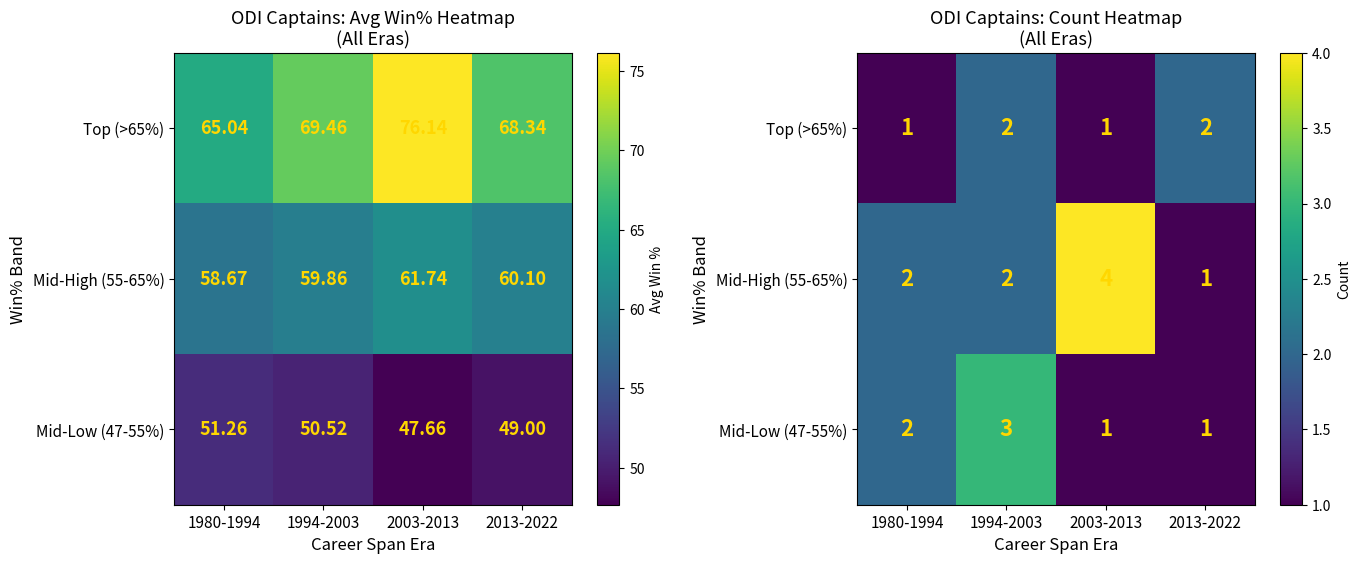

The value of Mid-Low (47-55%) at 1980-1994 is 2. True or false?

True